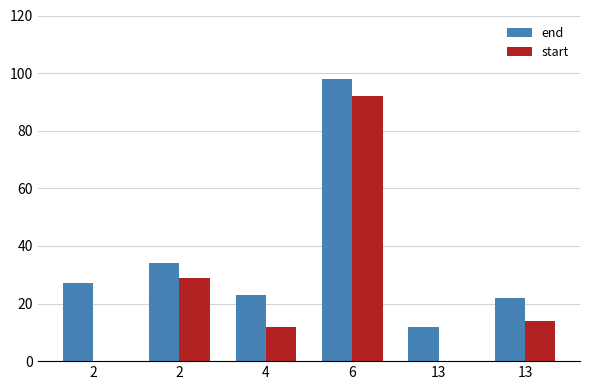

Rank the series at 13 from highest to lowest value.

end, start